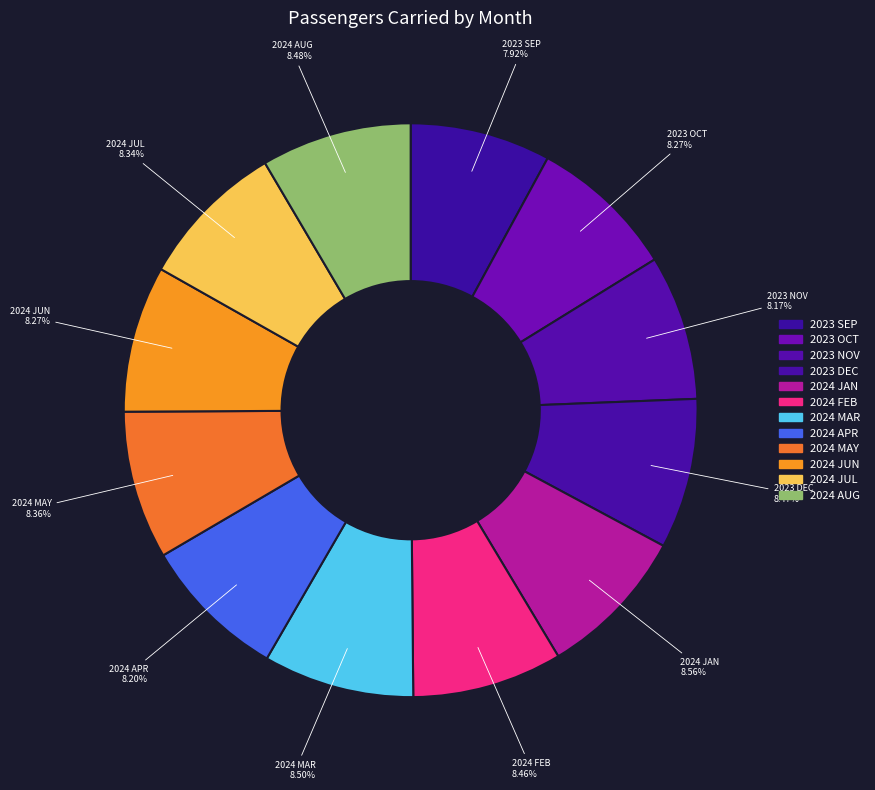

Is there any slice that represents more than half of the pie?

No